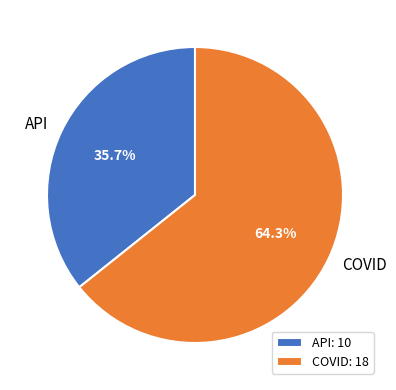

To the nearest percent, what portion does API represent?

36%